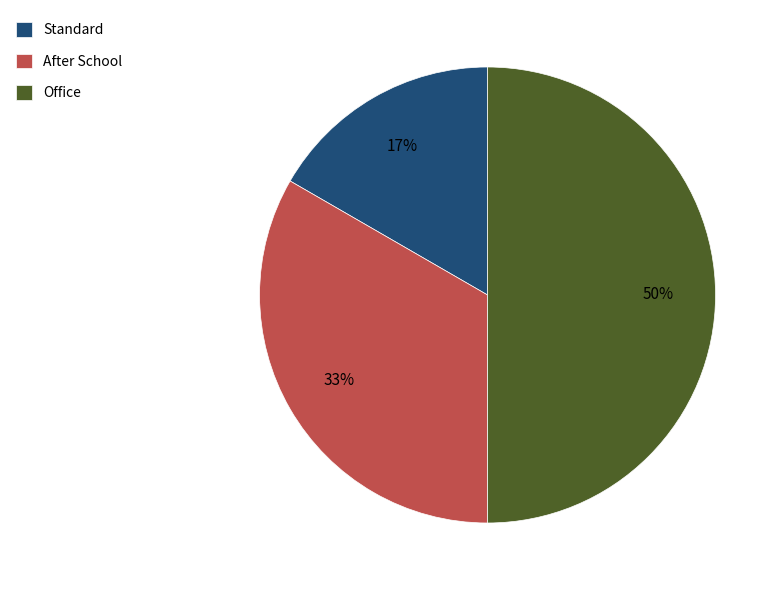

Is it true that After School is 22% of the pie?

False